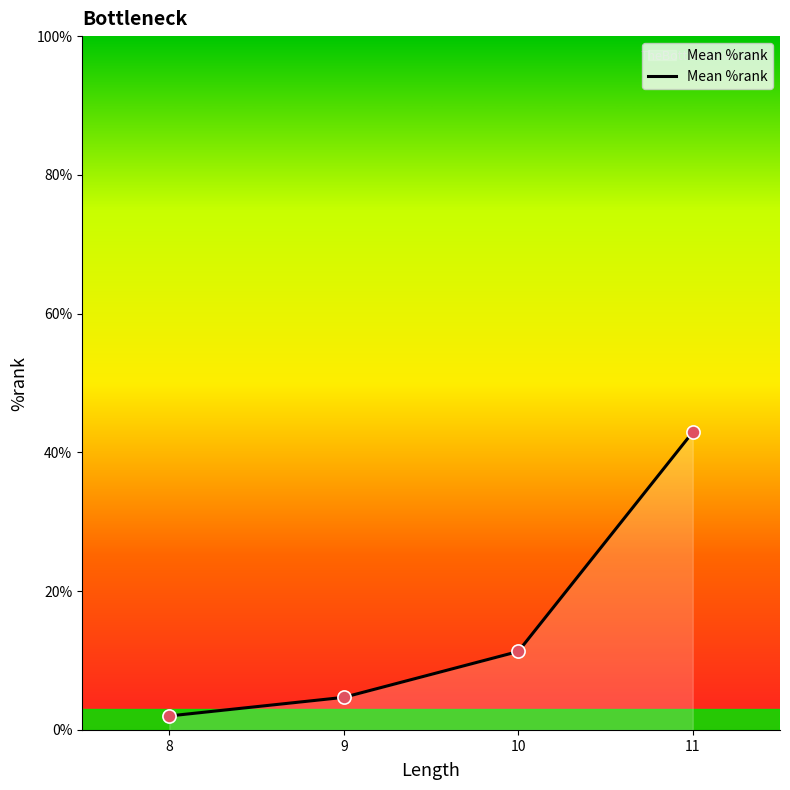

Which has a higher value, 8 or 11?

11